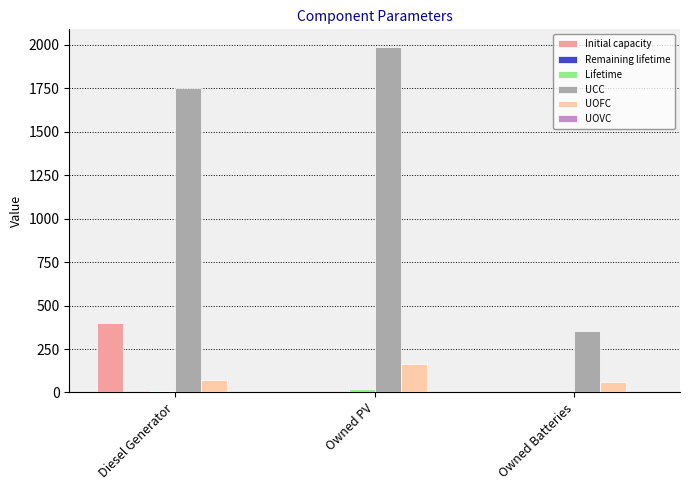

True or false: UOFC has a value of 165.2 at Owned PV.

True